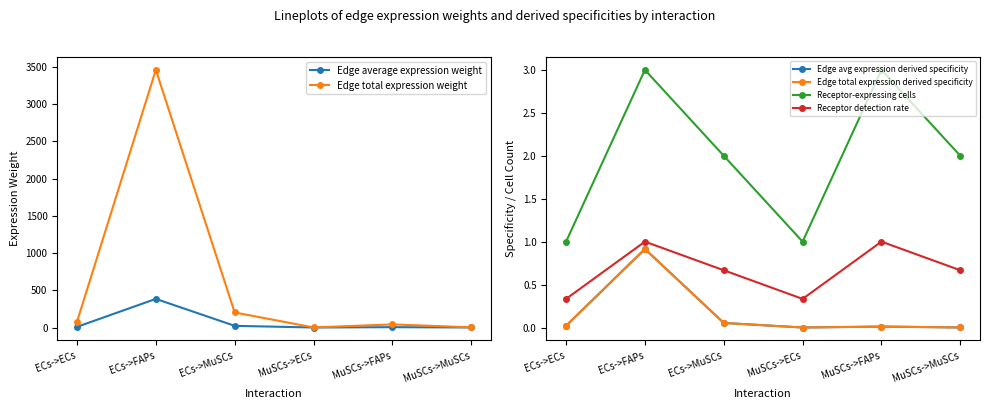

True or false: Edge total expression weight has more than 2 interior local peaks.

False